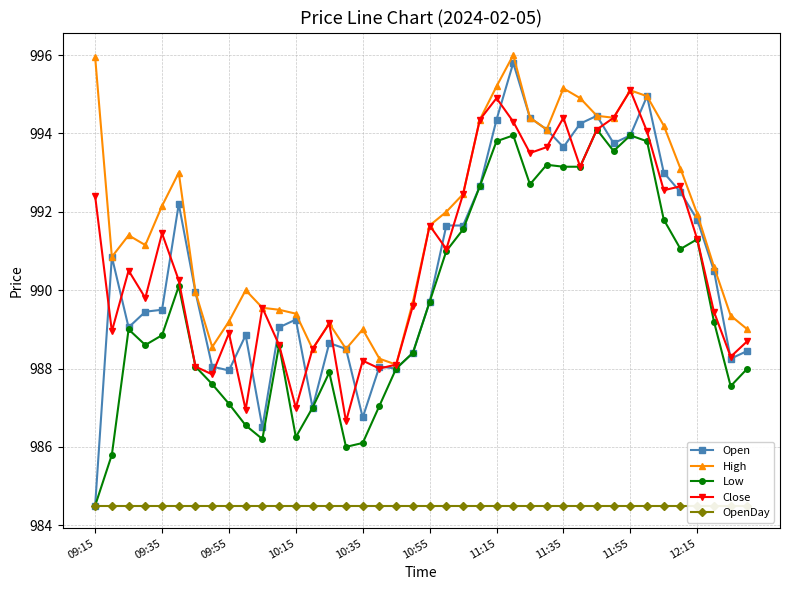

Which series has the largest total across all categories?

High